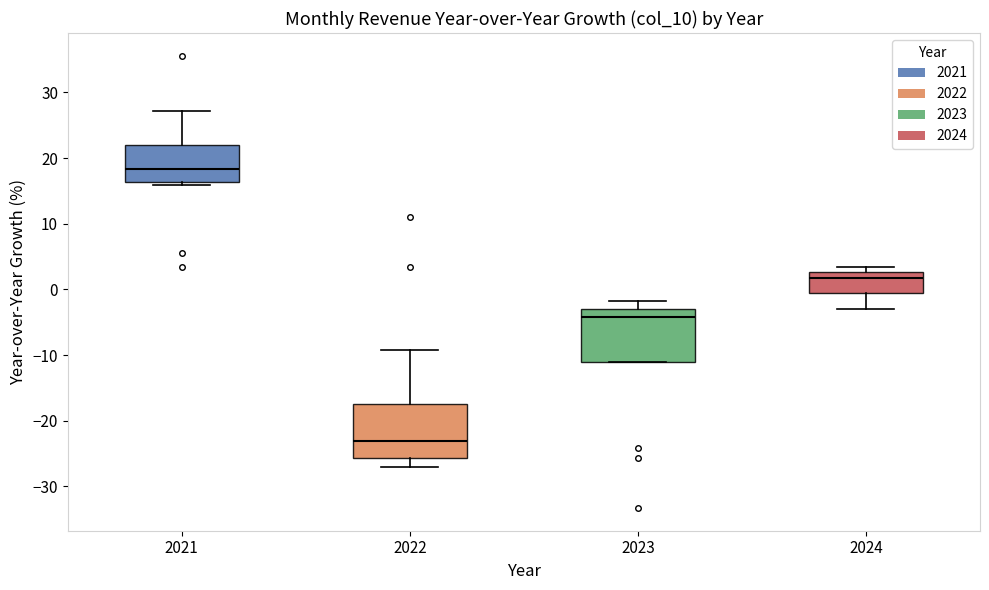

Where does the median line of the box at x = 2022 sit on the y-axis? The values are not printed on the chart, so give them approximately, as read against the axis.

-23